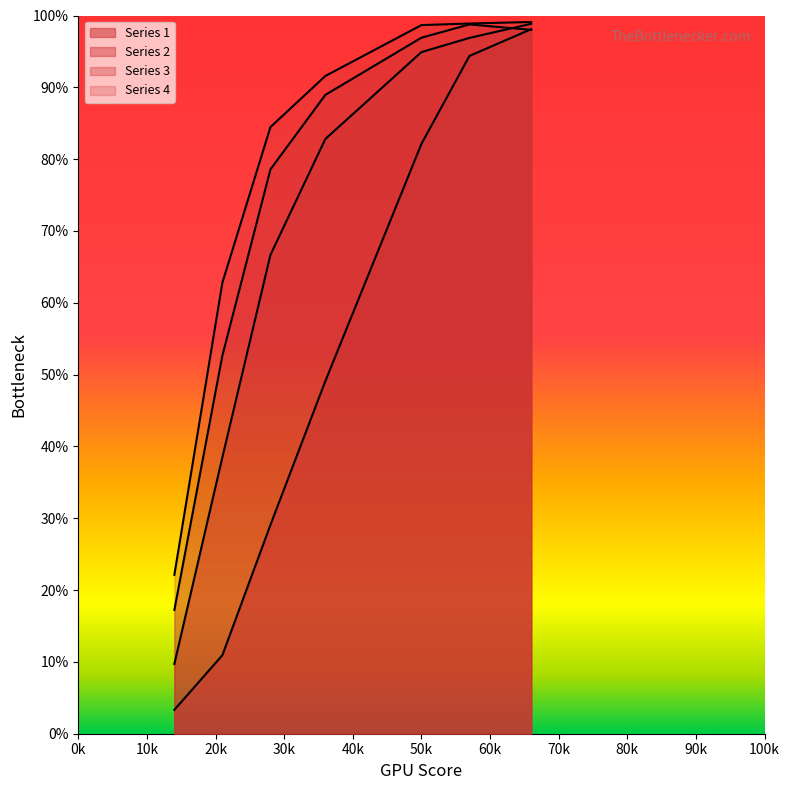

At how many categories does at least one series exceed 0?

7